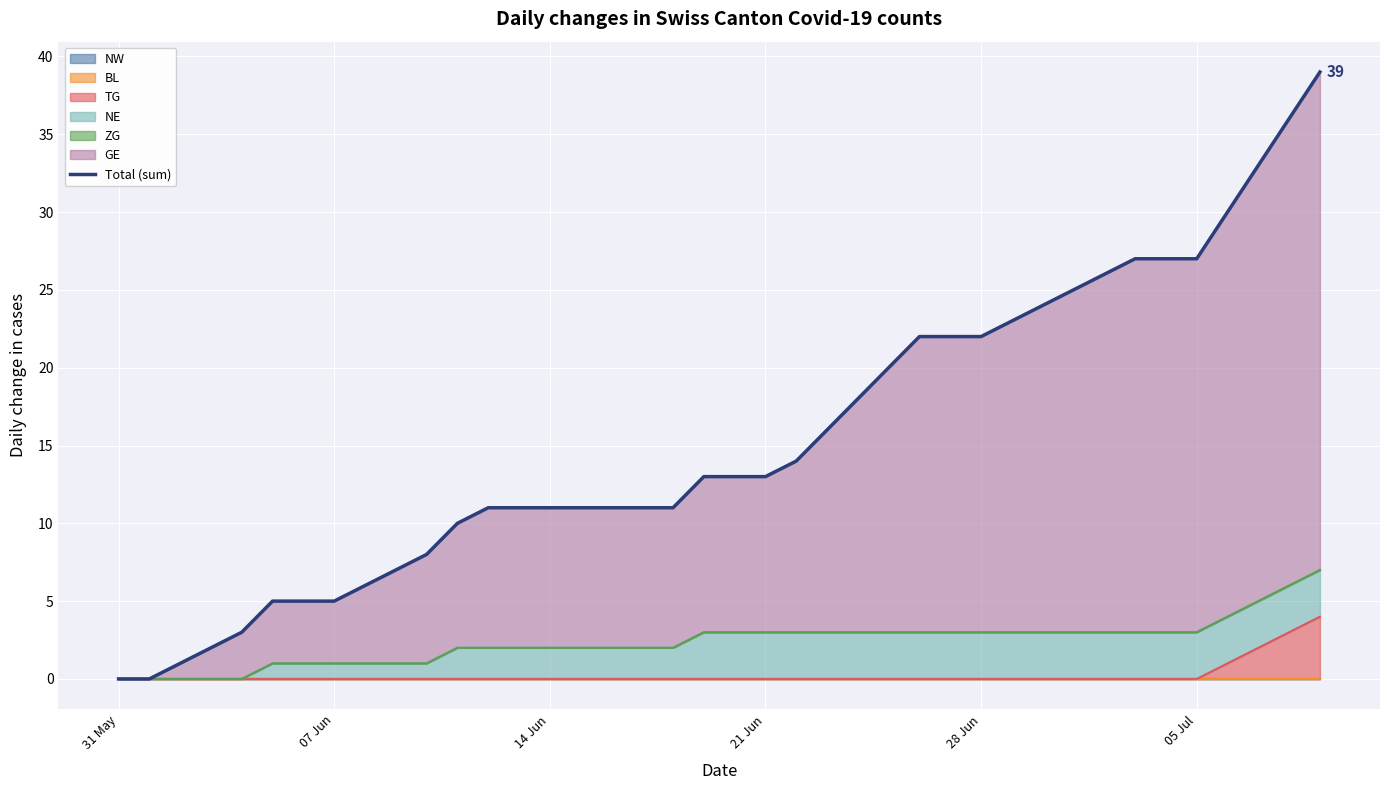

What is the label of the 31st point from the right?

9